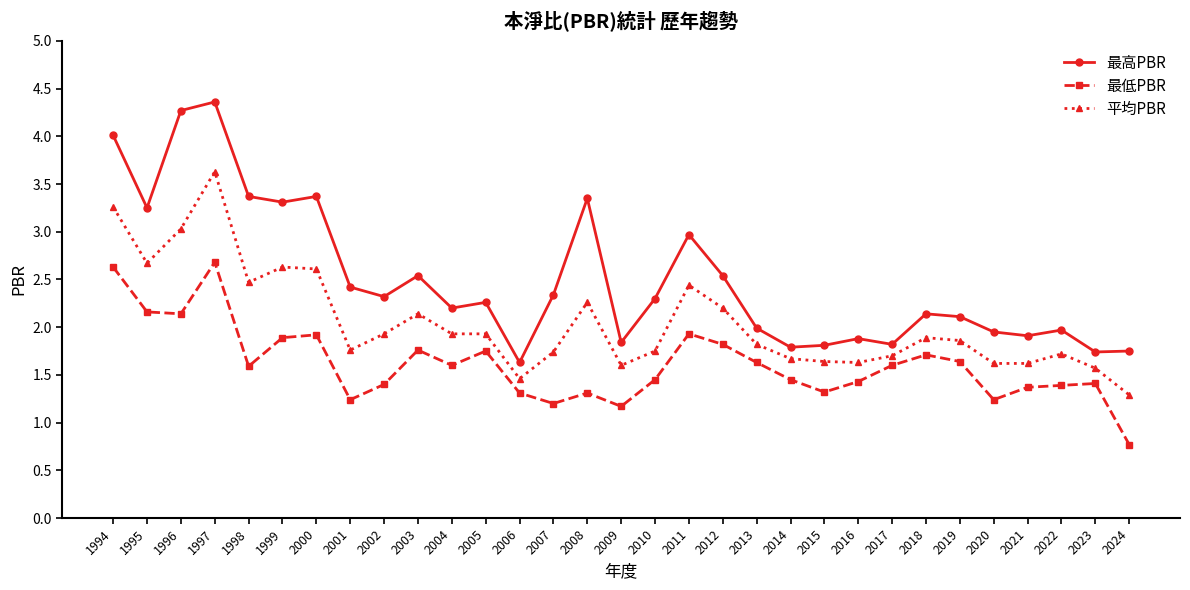

List the series in order of their peak value, highest first.

最高PBR, 平均PBR, 最低PBR